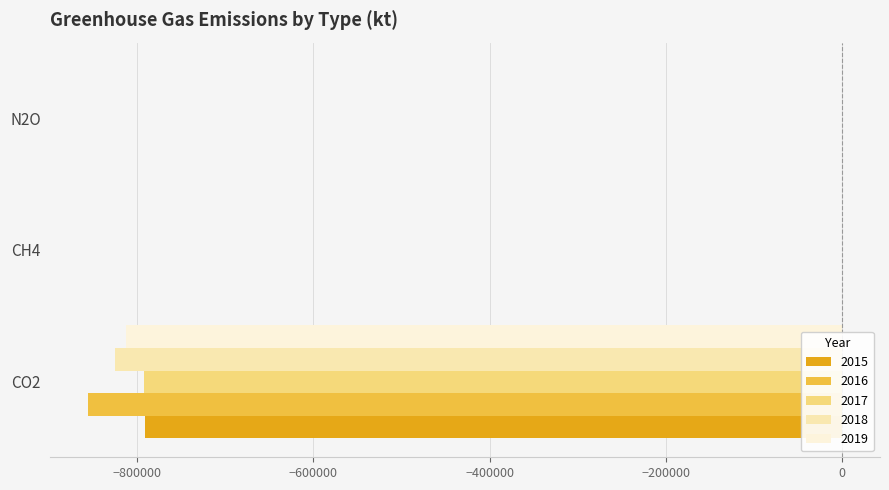

What is the total value across all series at CH4?

2689